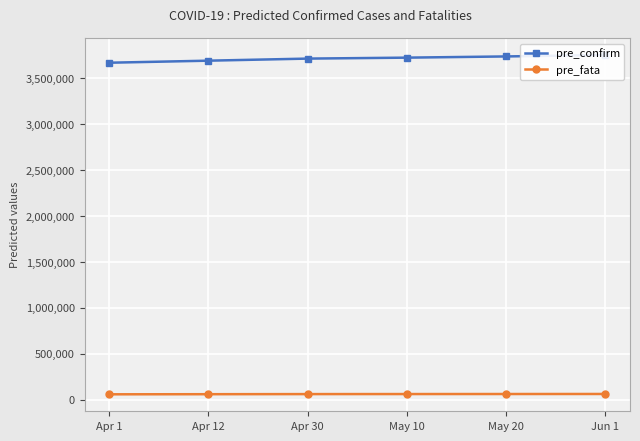

Which category has the highest value in the pre_fata series?

Jun 1